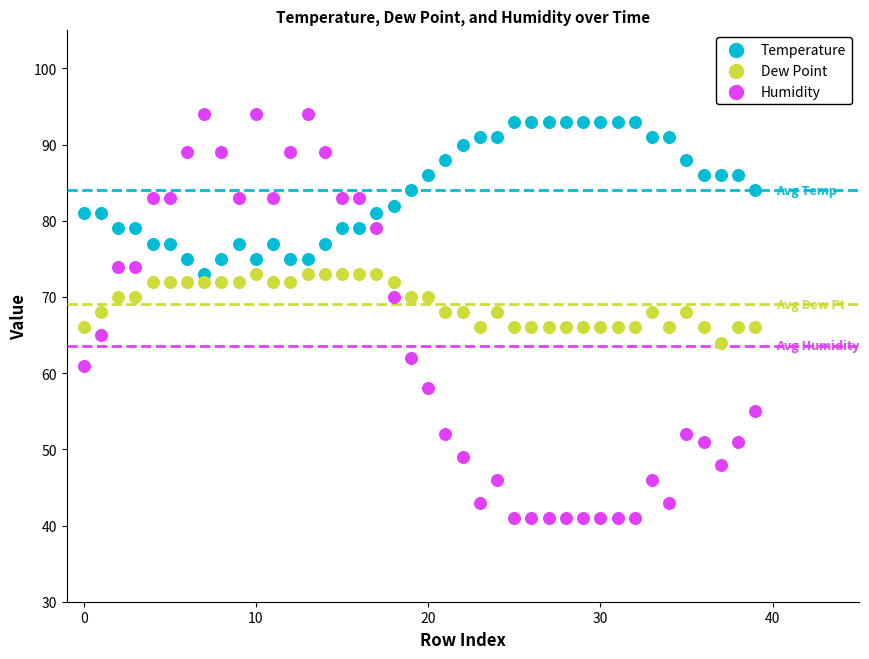

Across all data points, what is the range of Y values (max minus min)?

53